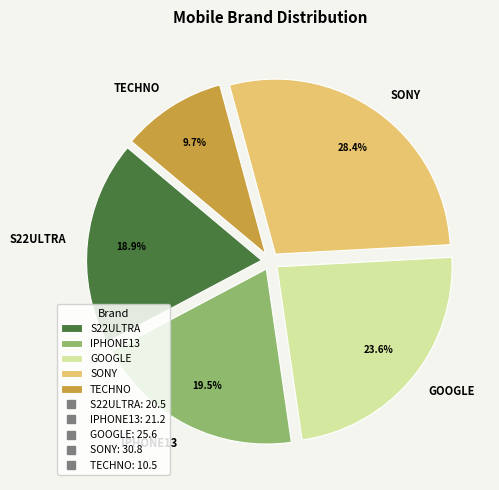

Does any single category account for the majority?

No